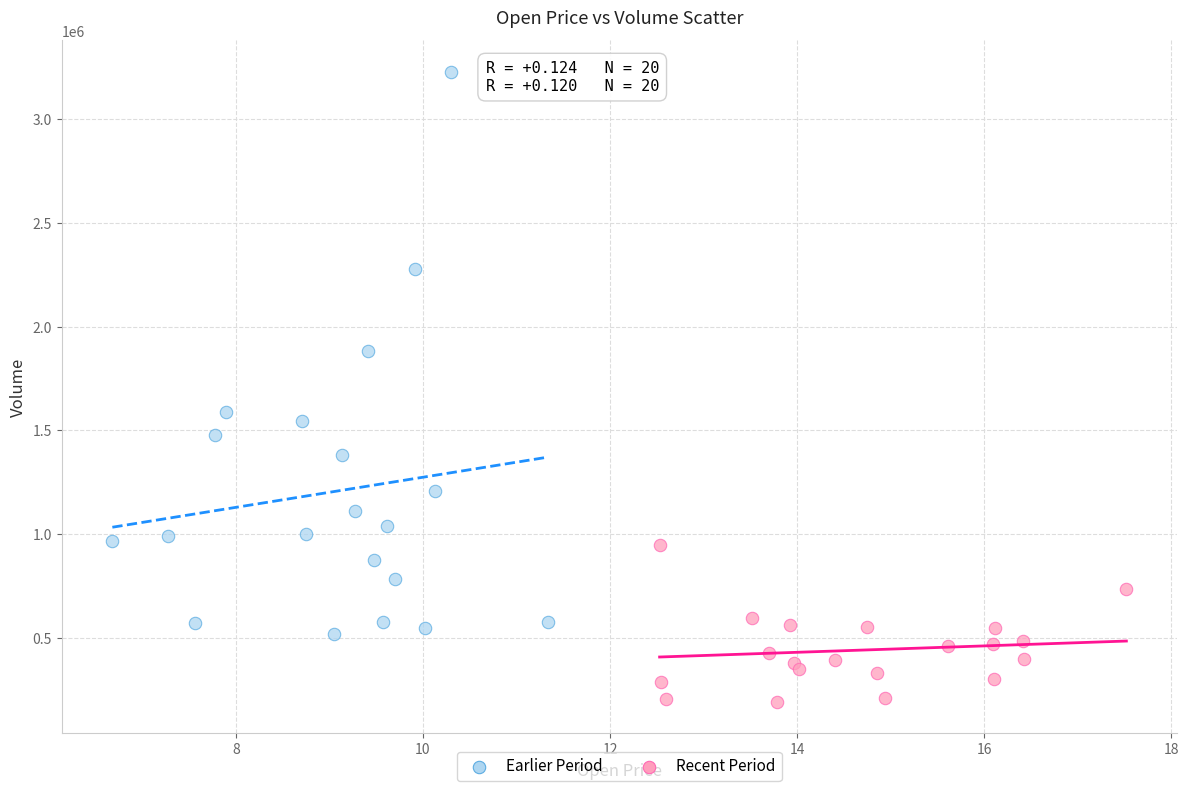

Which series reaches the minimum Y coordinate?

Recent Period